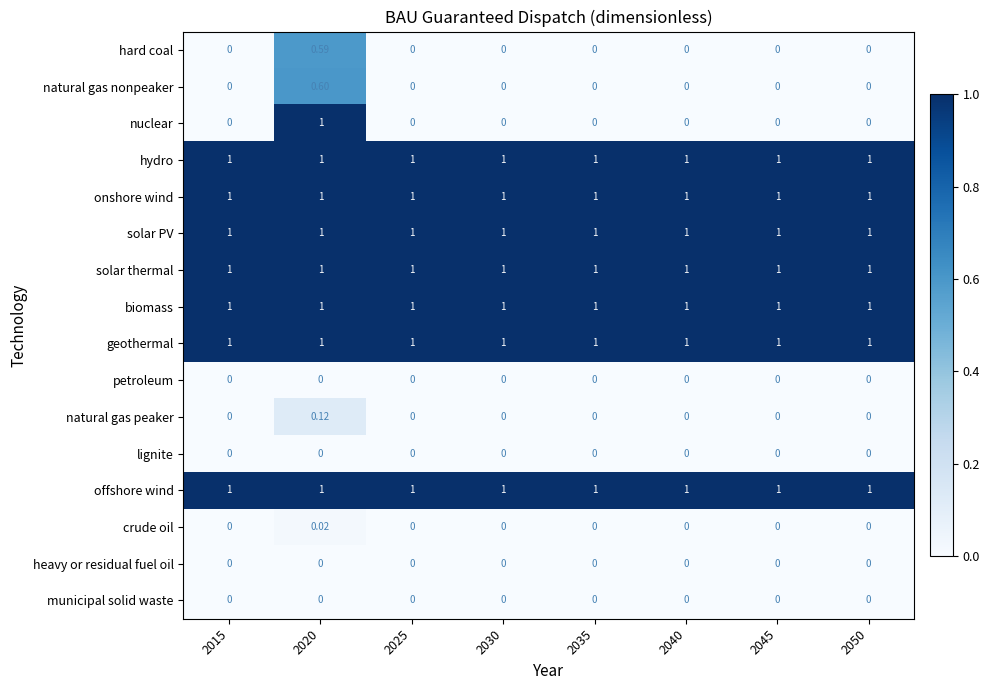

Is the value of natural gas peaker at 2020 greater than the value of petroleum at 2030?

Yes